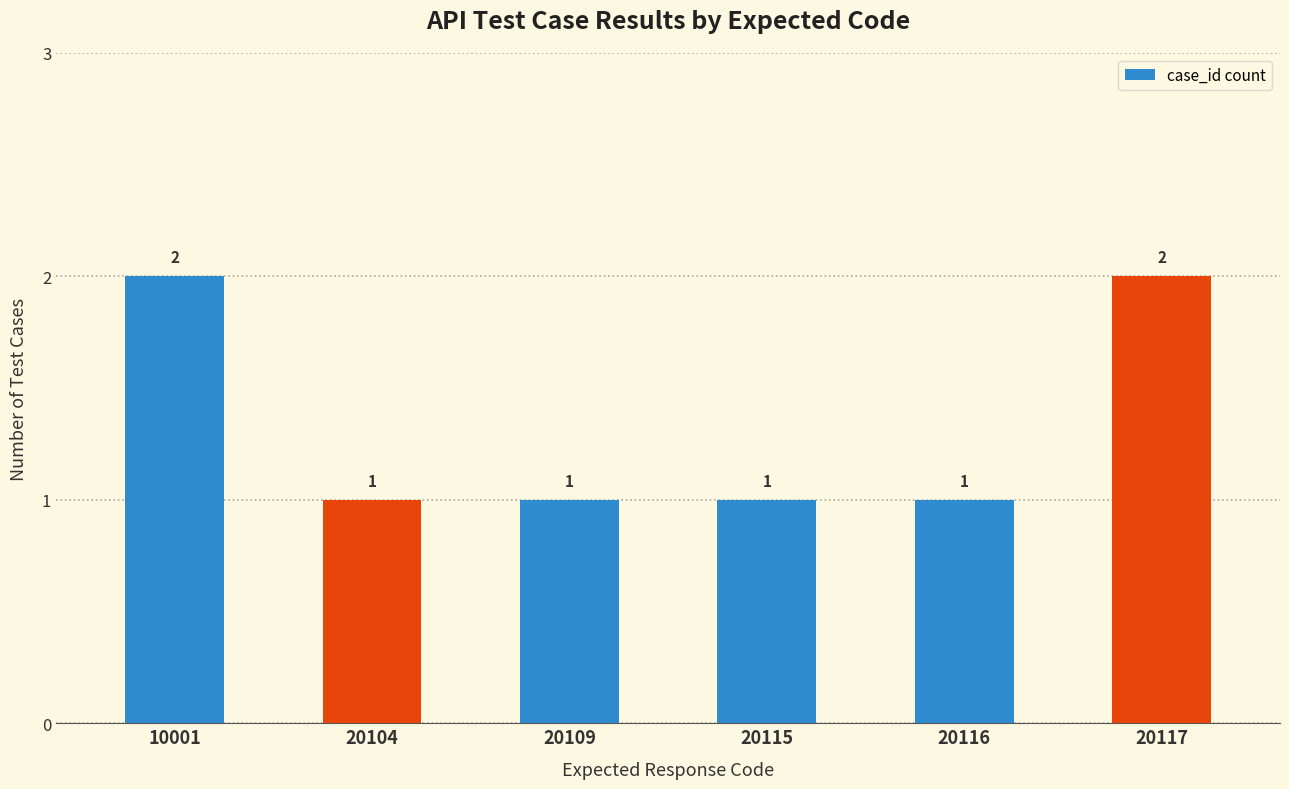

What is the difference between the maximum and minimum values?

1